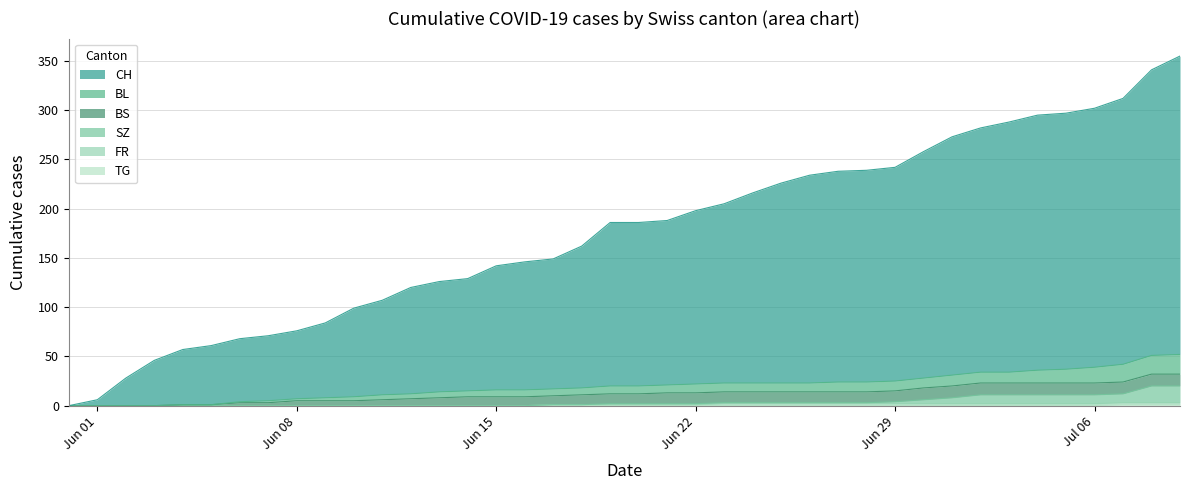

Does the chart display data point markers on the line(s)?

No